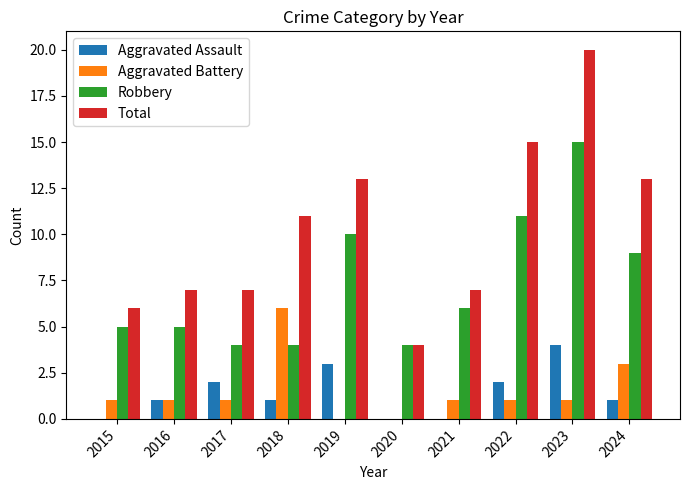

At which category is the sum across all series the highest?

2023